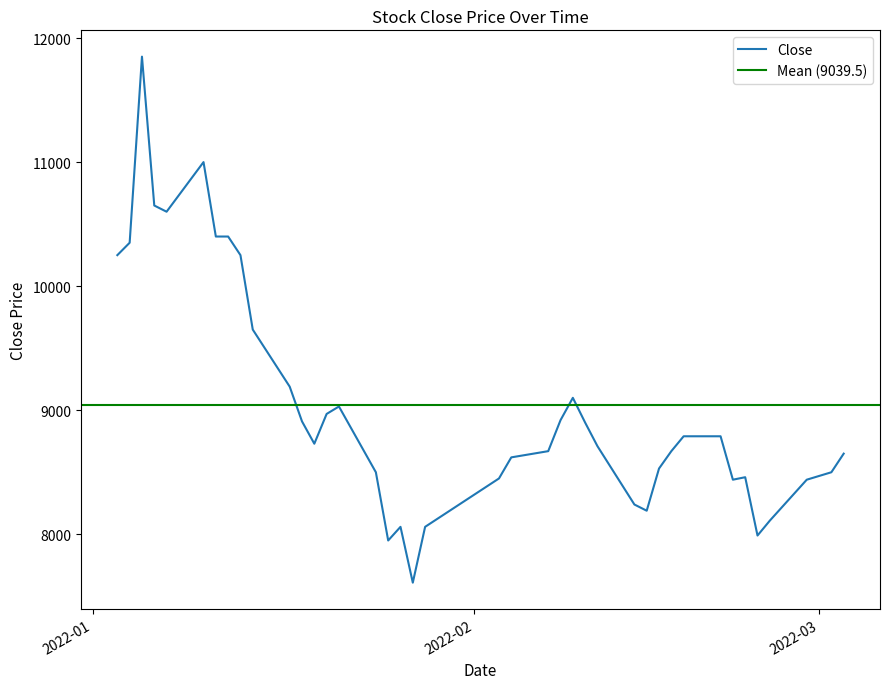

How many lines are shown in the chart?

1